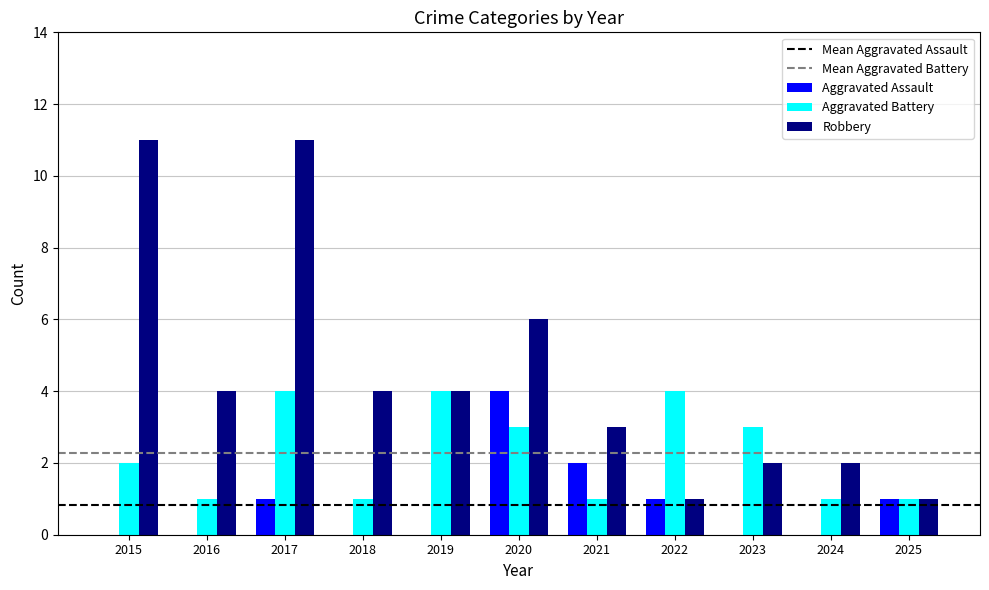

How many groups of bars are there?

11